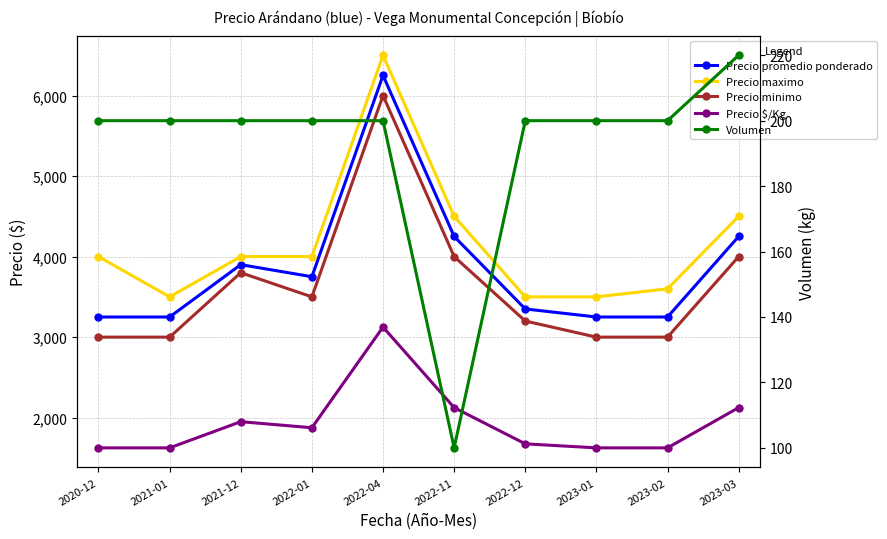

True or false: Volumen has more than 0 points higher than both neighbors.

False